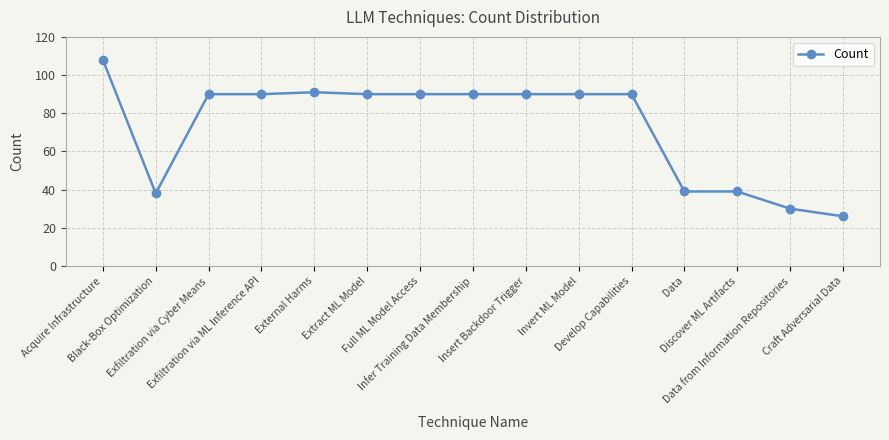

Does the chart have visible grid lines?

Yes